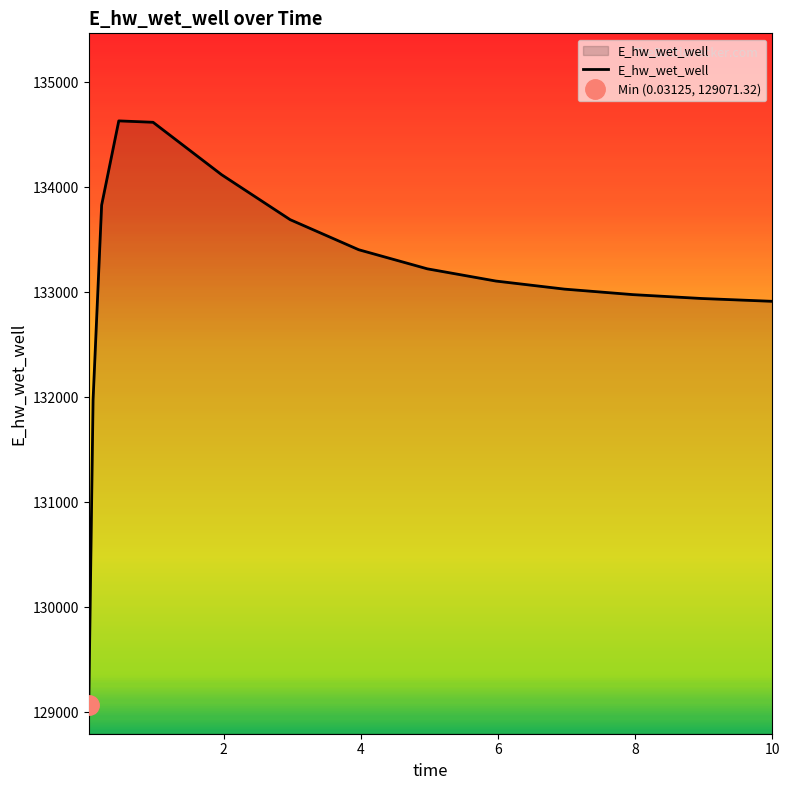

Where does the data first go above 133105?

0.21875